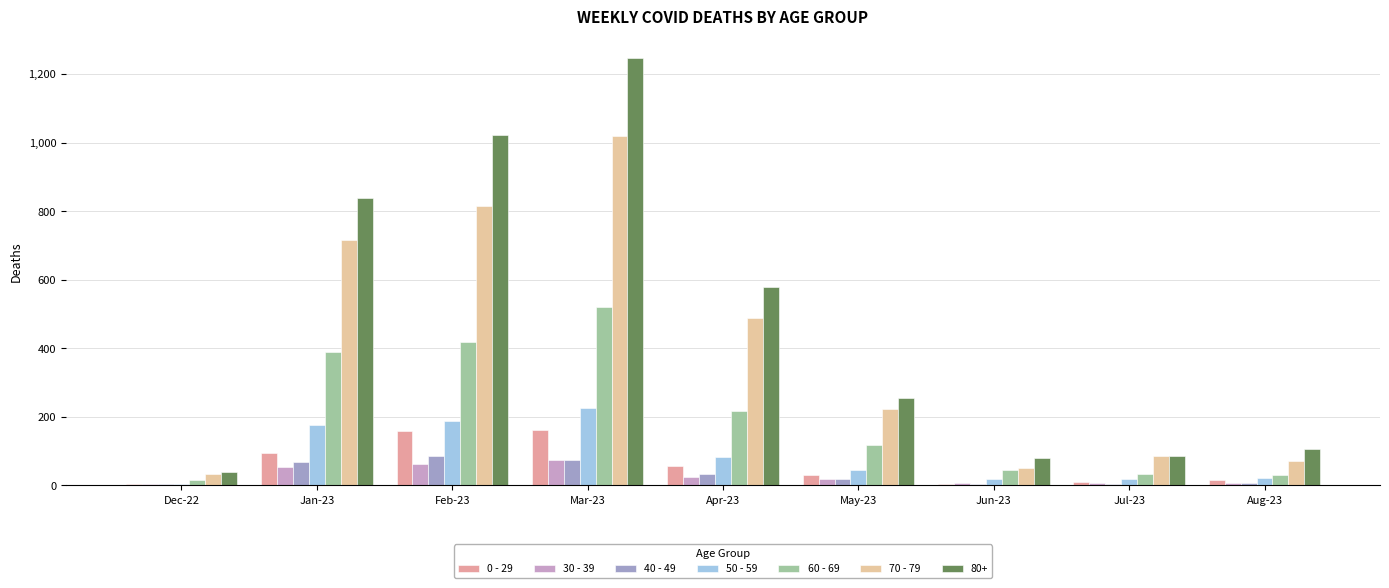

At which label is 0 - 29 closest to 83?

Jan-23